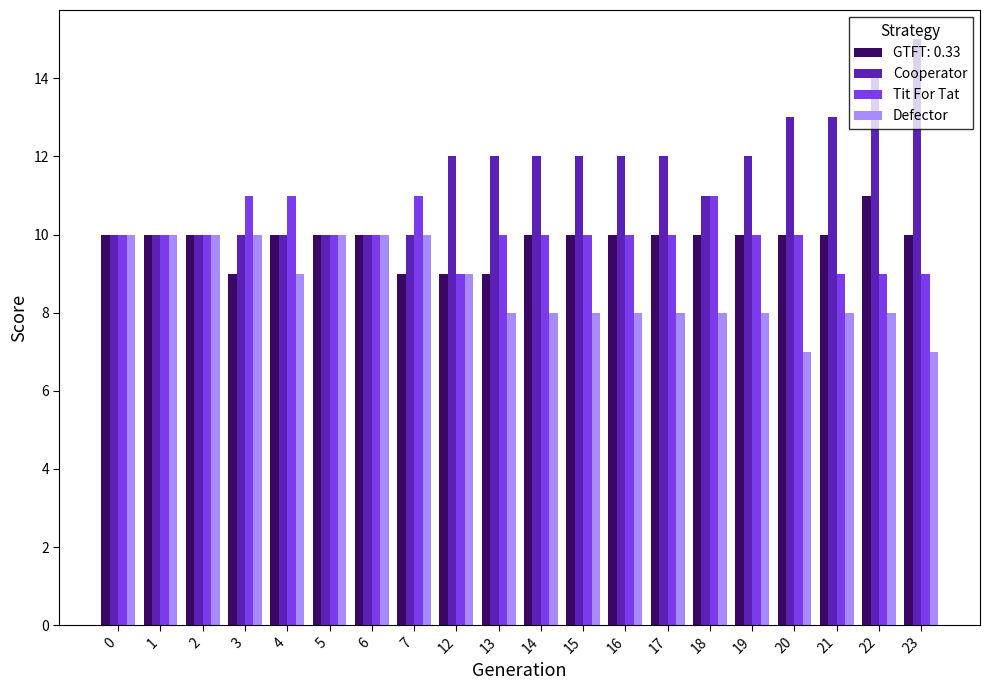

How many bars are there in total?

80